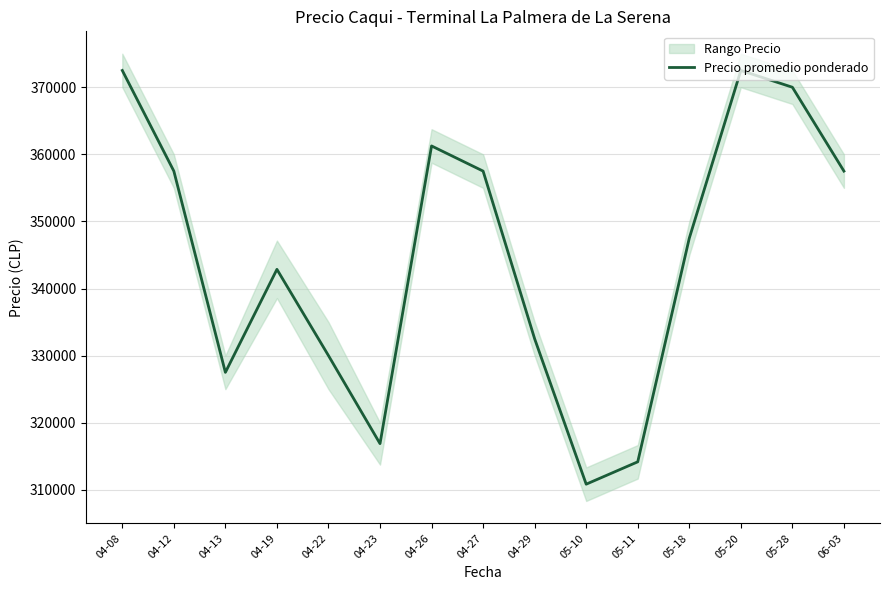

What is the difference between the maximum and minimum values?

61666.7